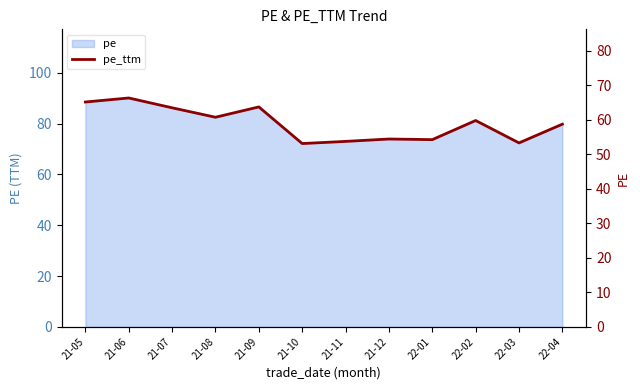

What position from the right is 21-09?

8